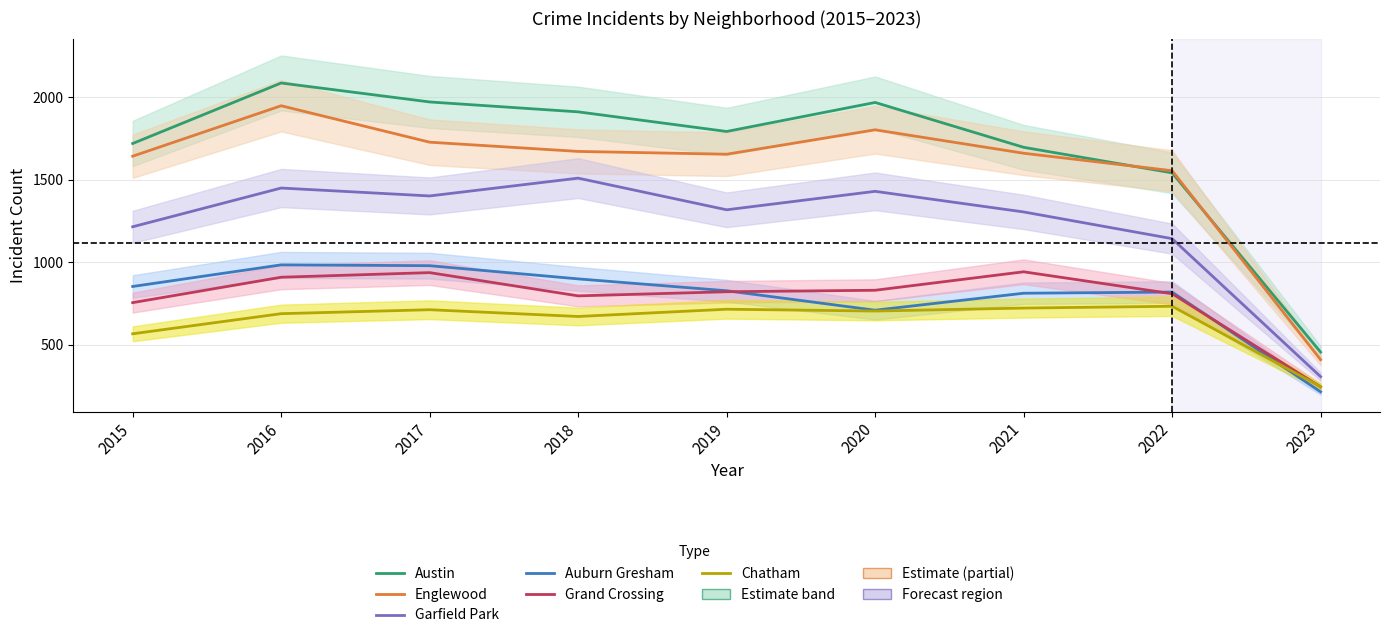

At which category does Garfield Park reach its first local peak?

2016